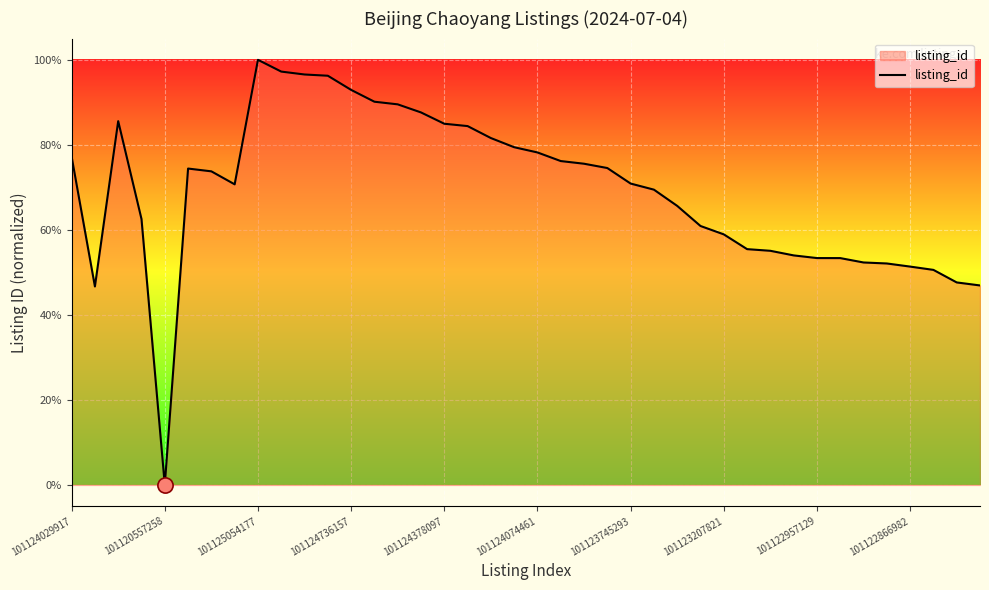

Does the chart have visible grid lines?

Yes